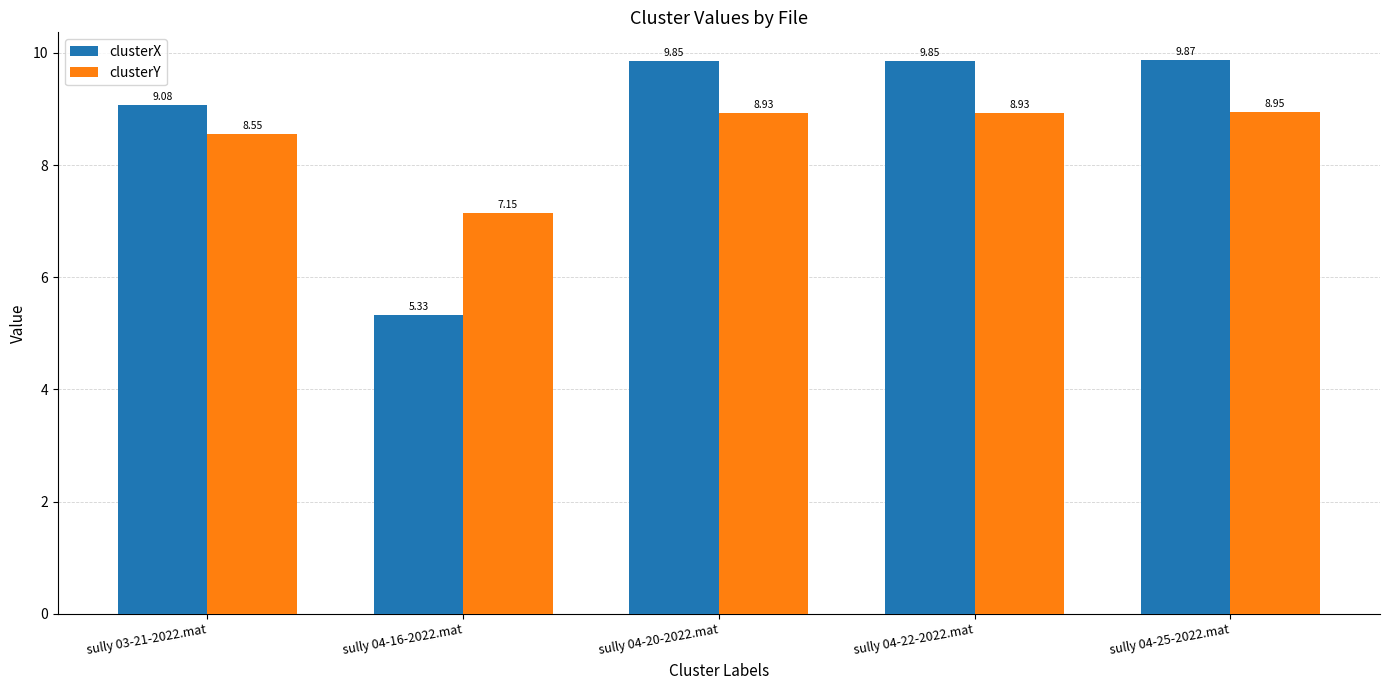

At which label does clusterY first exceed 8?

sully 03-21-2022.mat